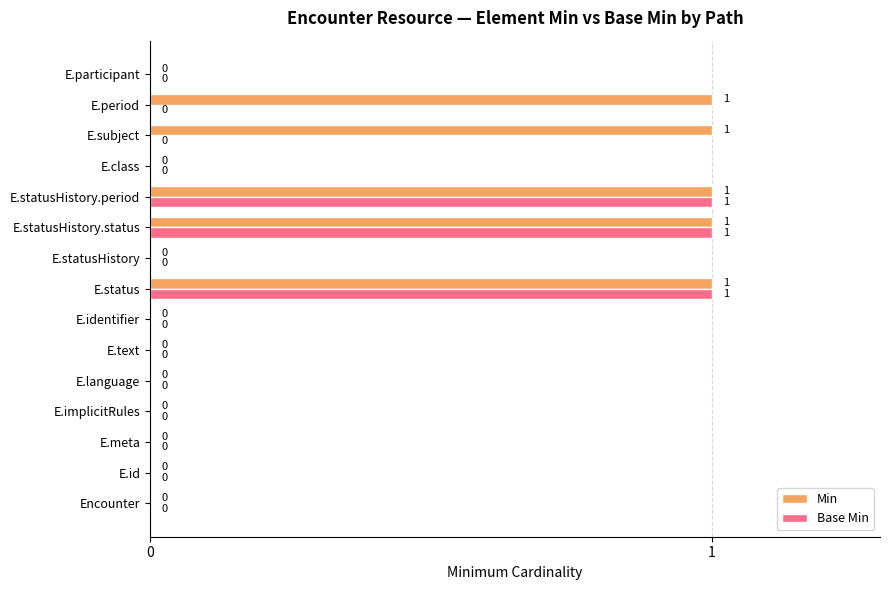

Which series has the largest total across all categories?

Min